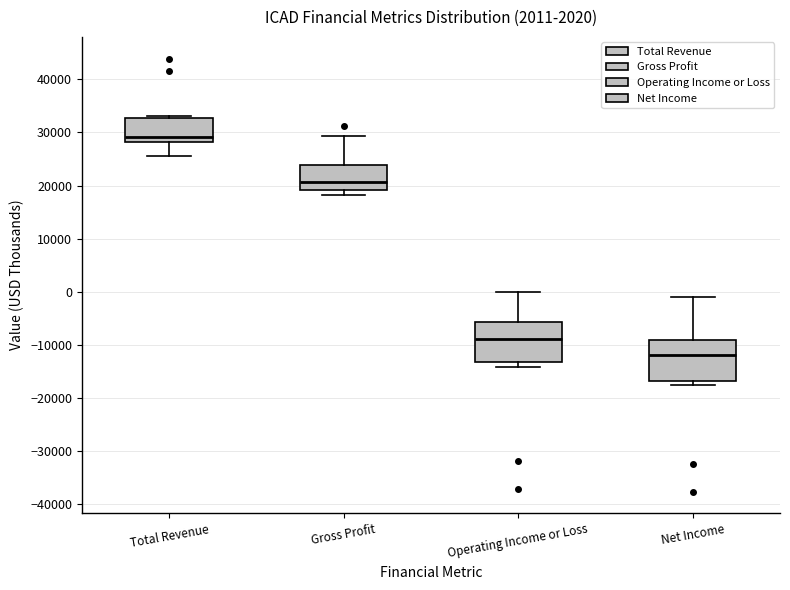

Which box's median line is the highest?

Total Revenue